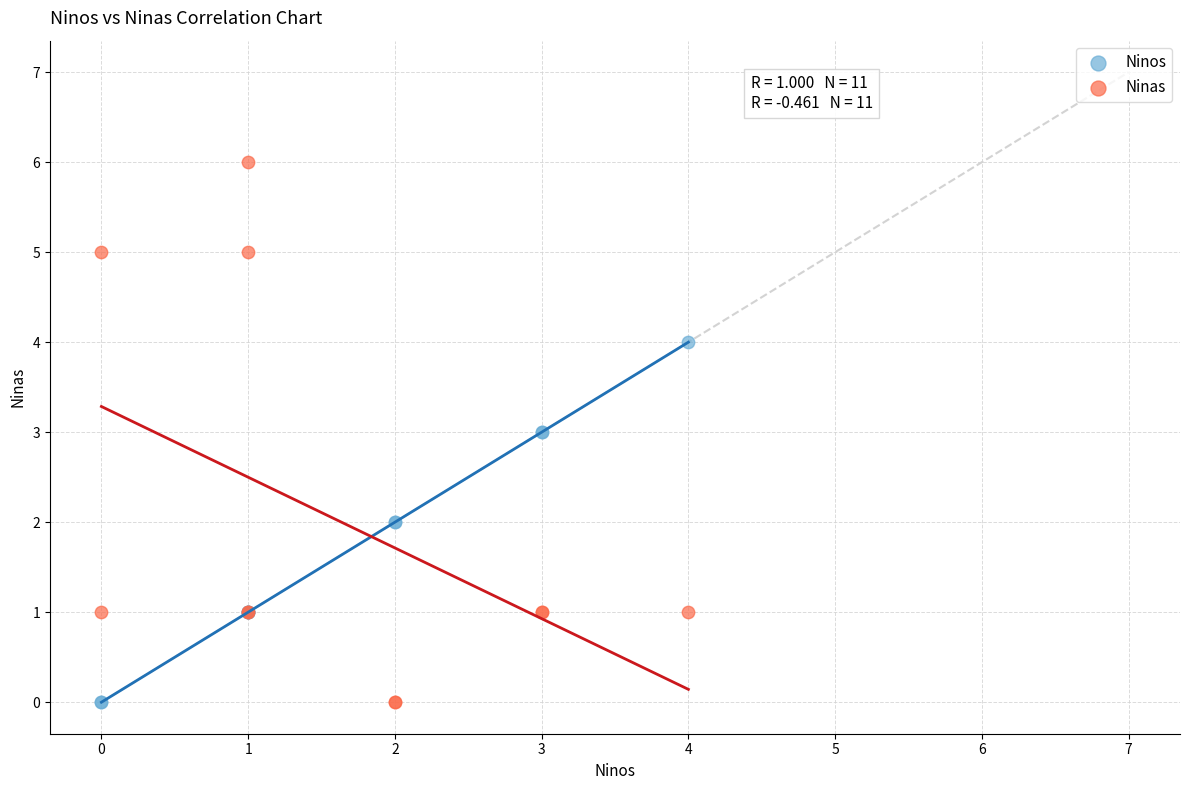

Which series reaches the maximum Y coordinate?

Ninas